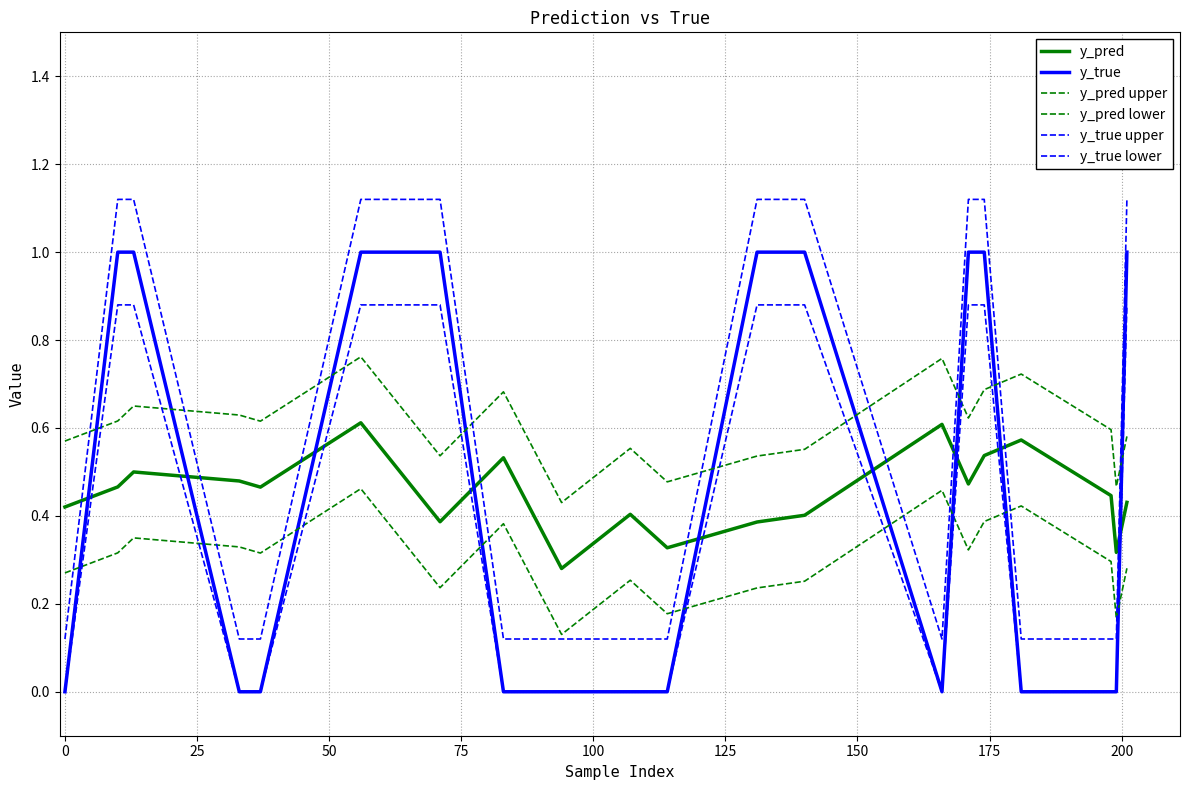

How many interior local valleys does the y_pred lower series have?

6